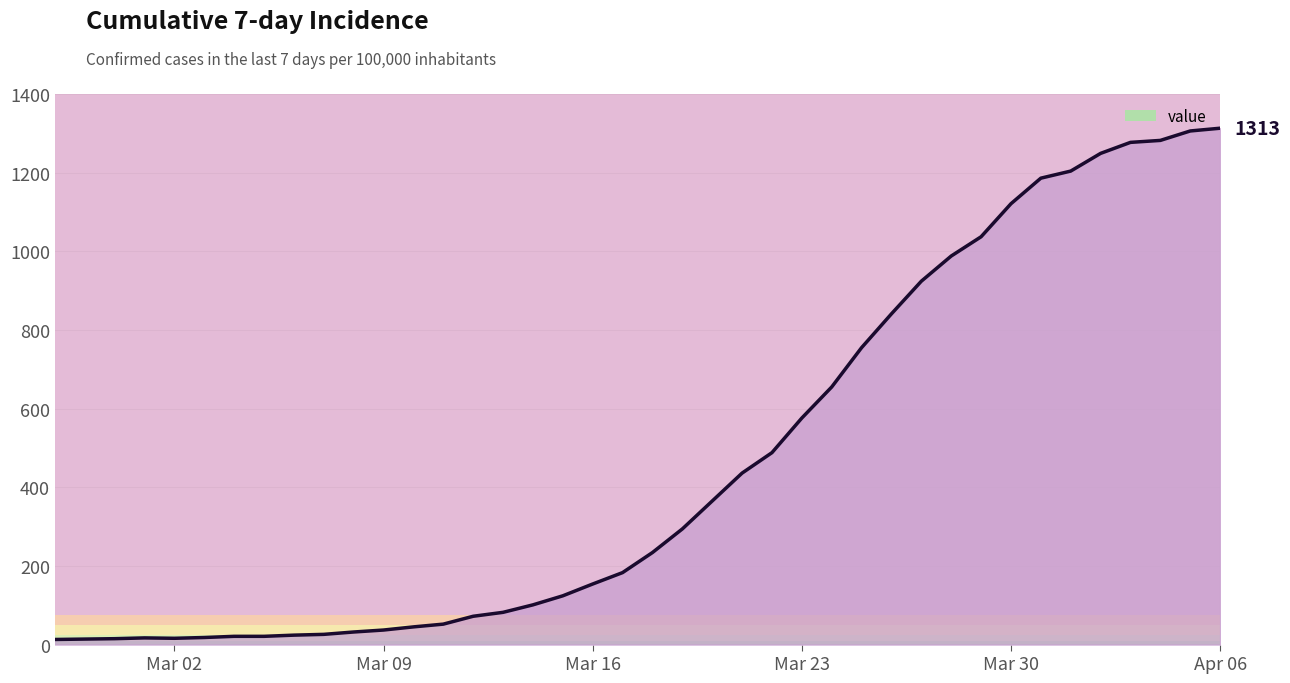

What is the difference between the maximum and minimum values?

1300